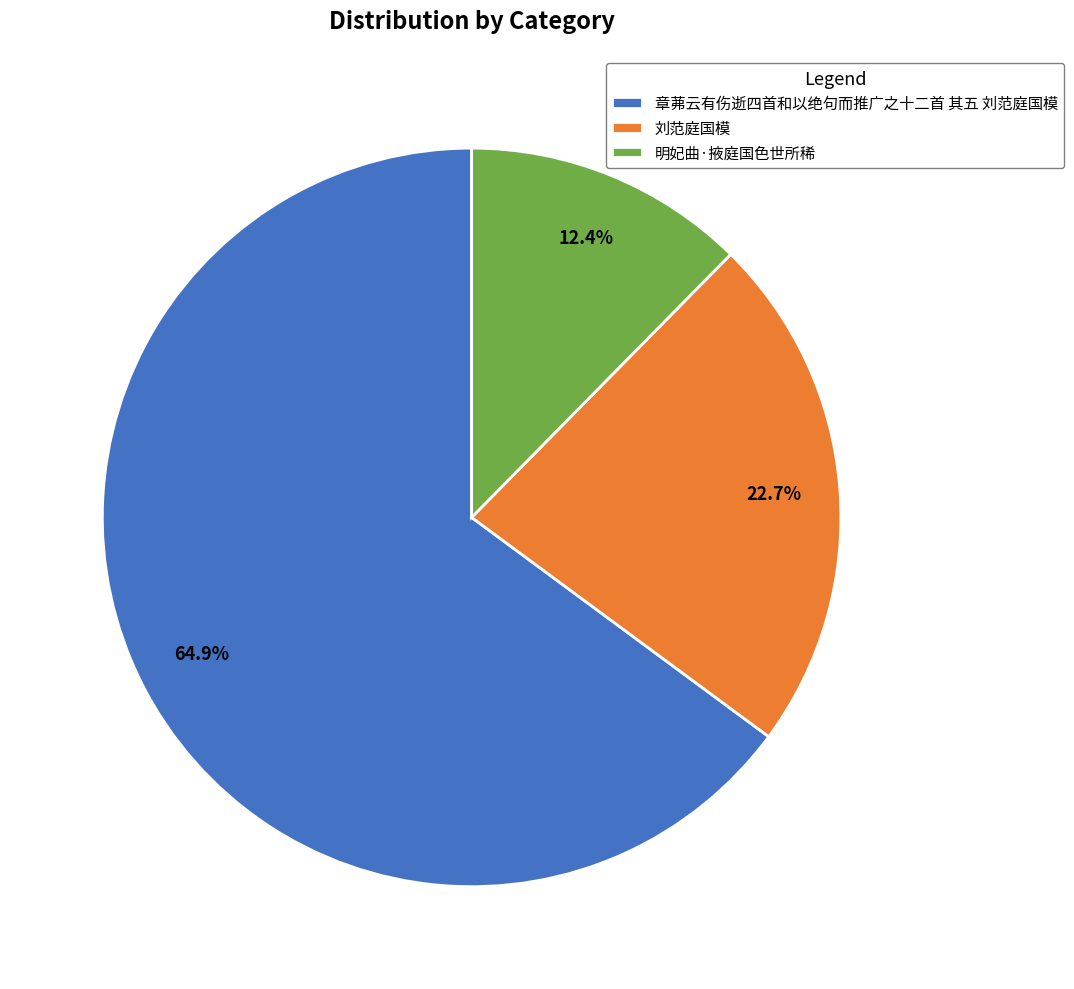

Is there a majority slice in this chart?

Yes